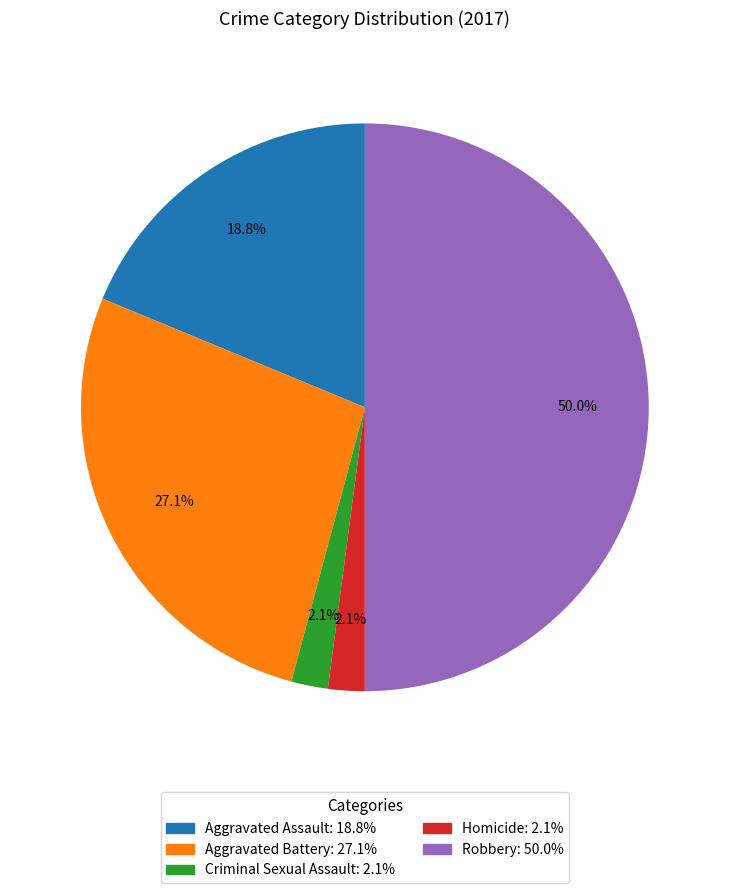

Does Aggravated Assault represent more than half of the total?

No